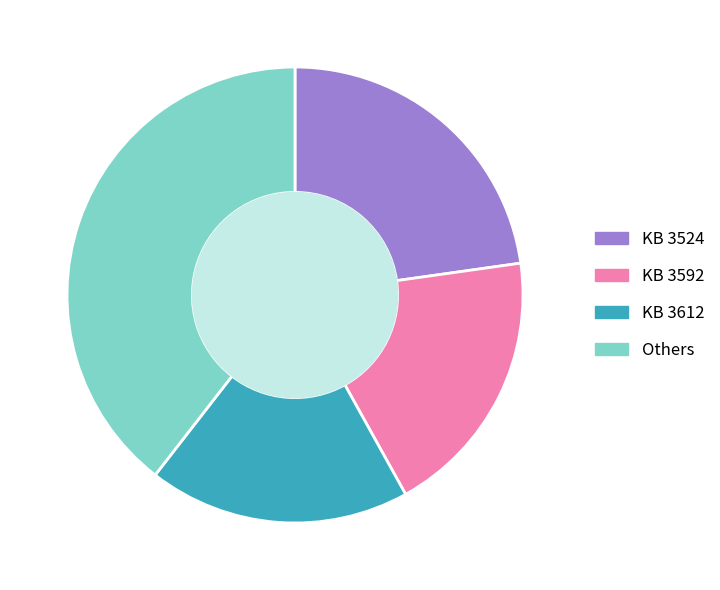

Is there a majority slice in this chart?

No